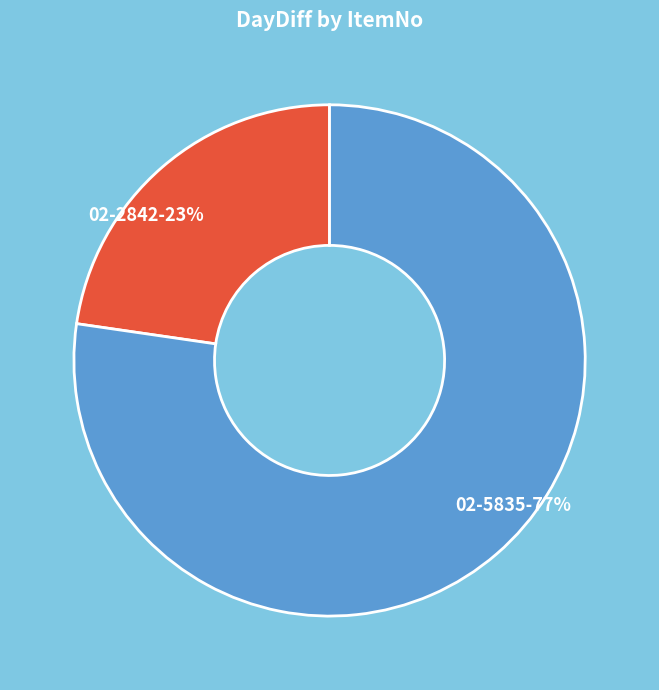

To the nearest percent, what percentage of the pie is 02-5835?

77%